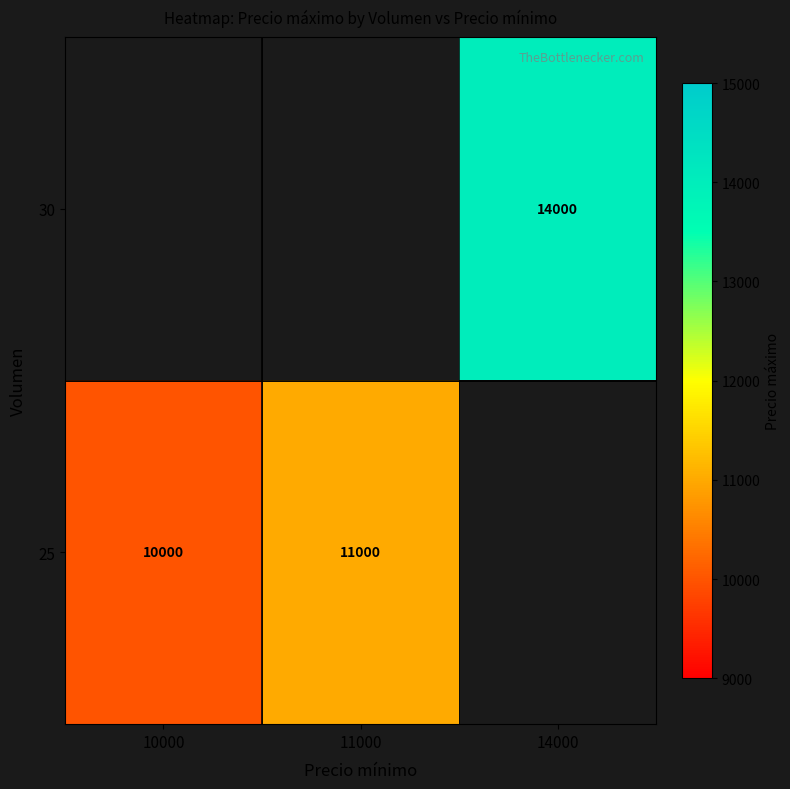

What is the smallest value displayed?

10000.0